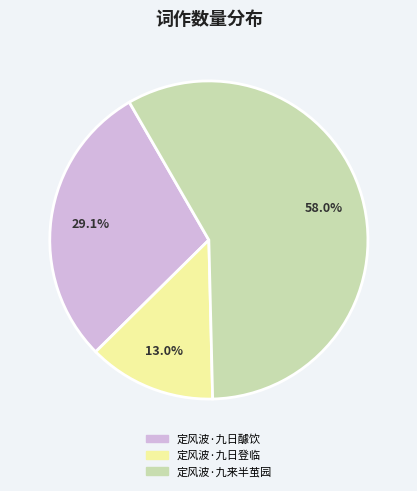

Is there a majority slice in this chart?

Yes